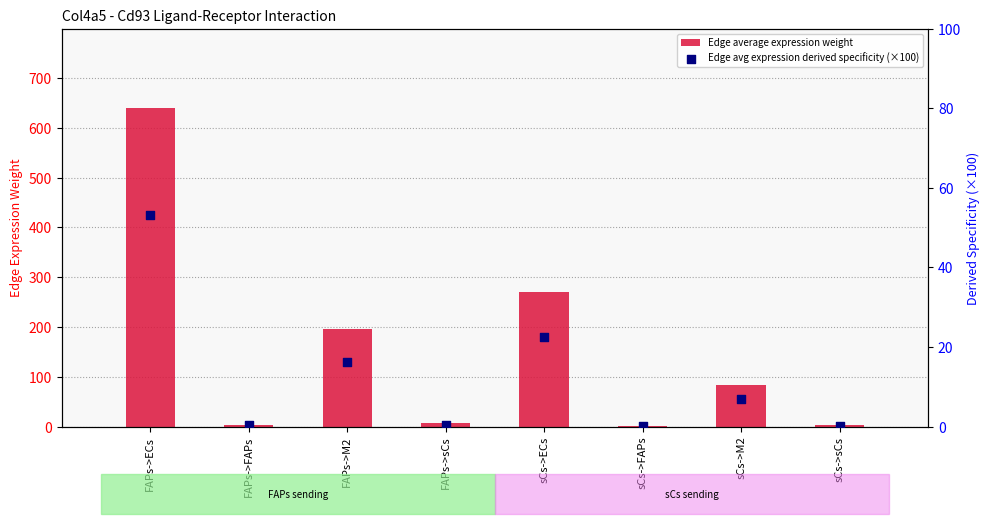

Which series has the widest spread of Y values?

Edge average expression weight